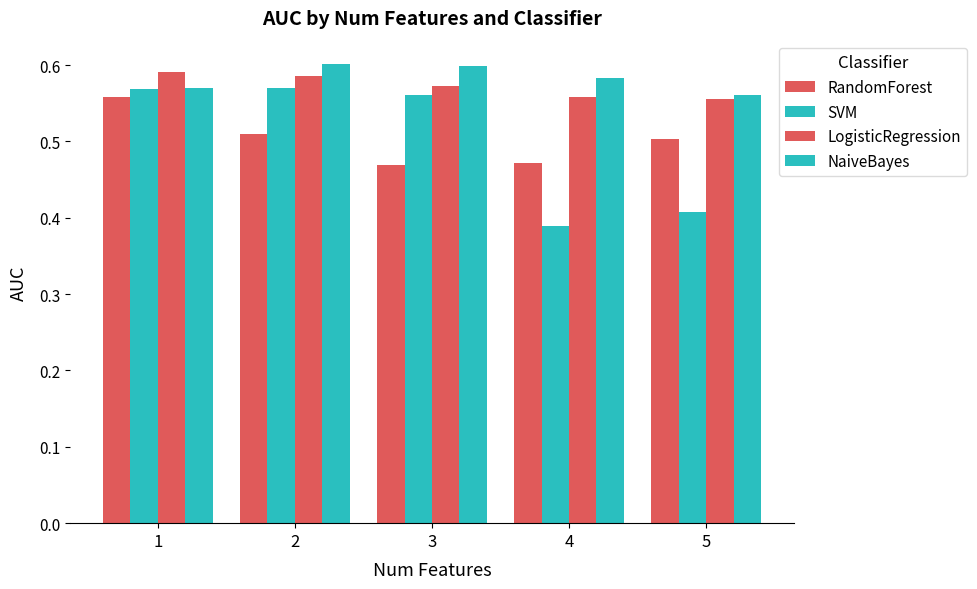

How many distinct data groups are displayed?

4